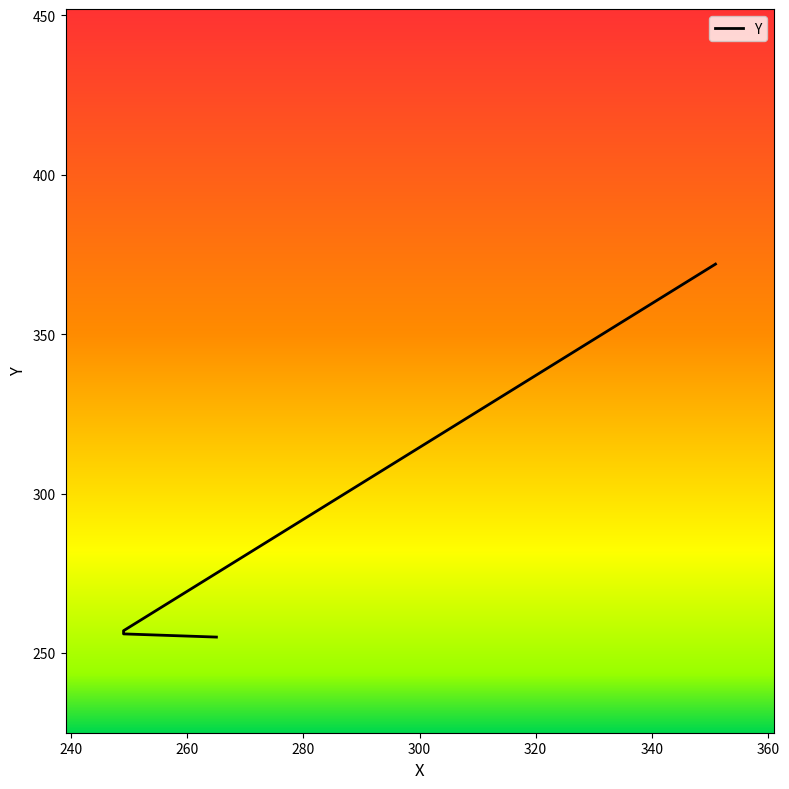

Does the chart have visible grid lines?

No